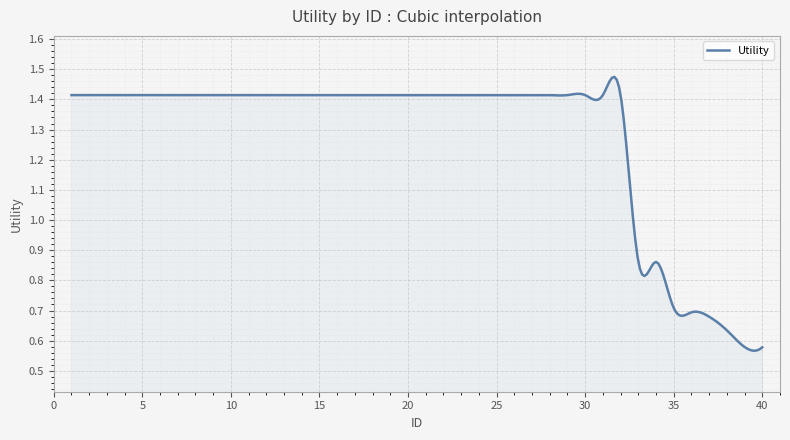

Does the chart display data point markers on the line(s)?

No